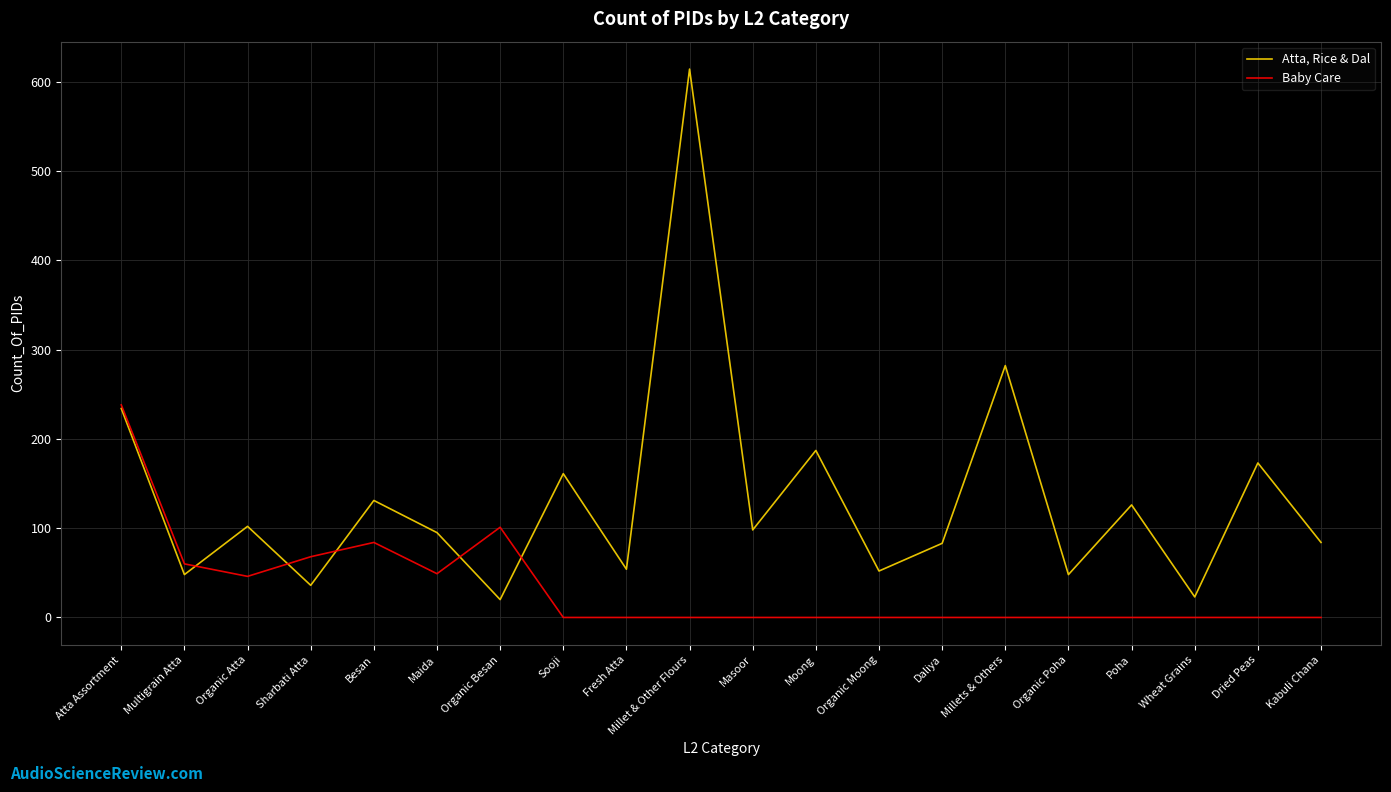

At how many categories does at least one series exceed 523?

1